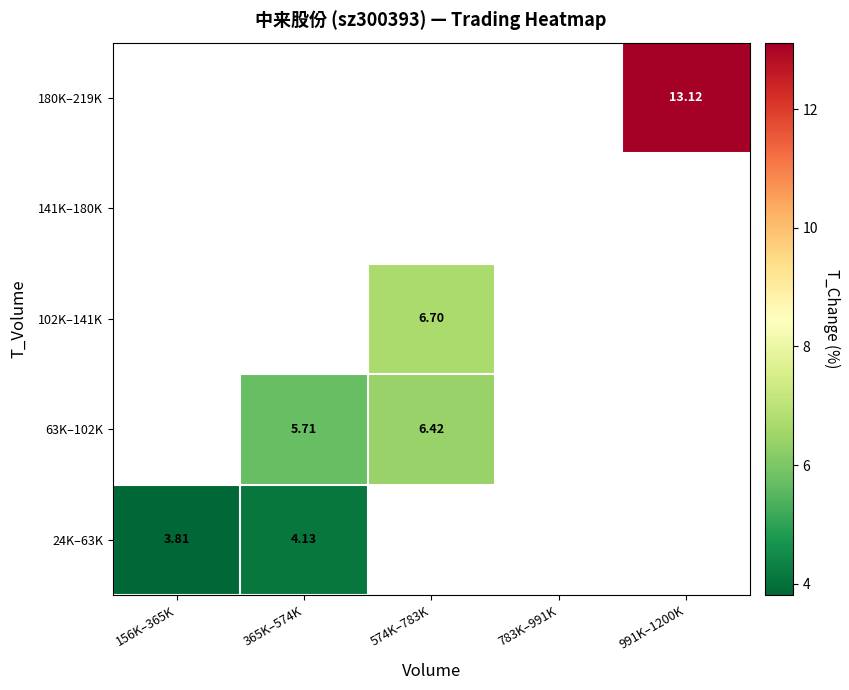

What is the greatest value displayed?

13.1